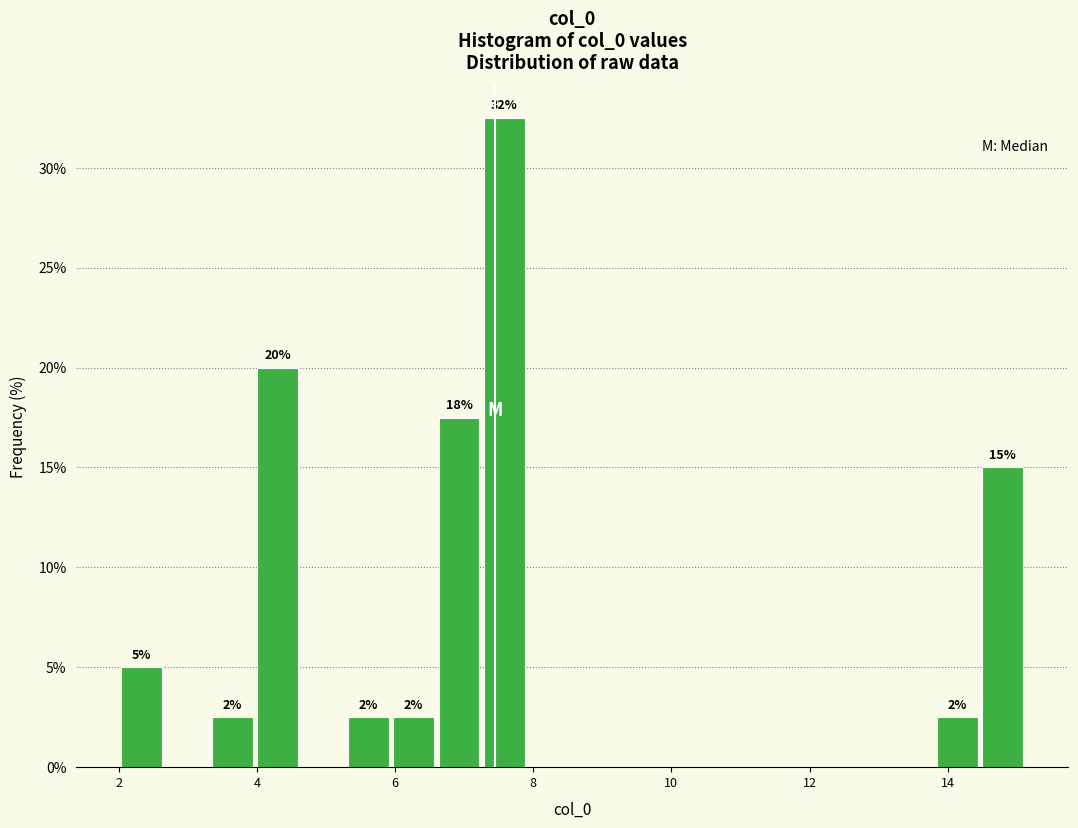

Around what value on the x-axis is the tallest bar? Give the approximate position of its centre, as read against the axis.

7.6